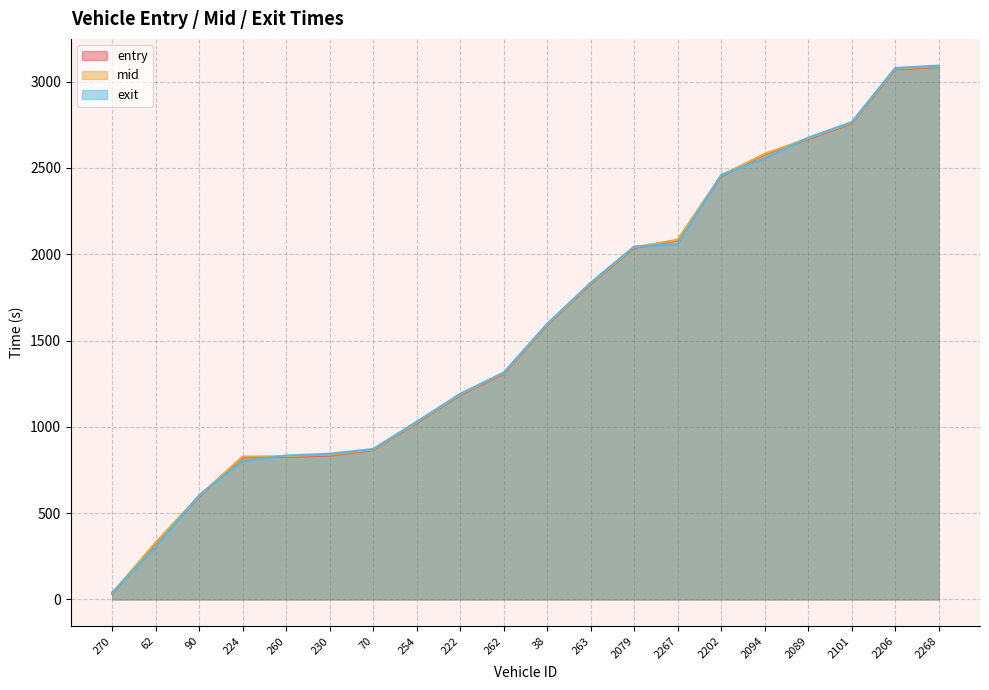

What is the value of the entry point at the 7th from the left?

865.8